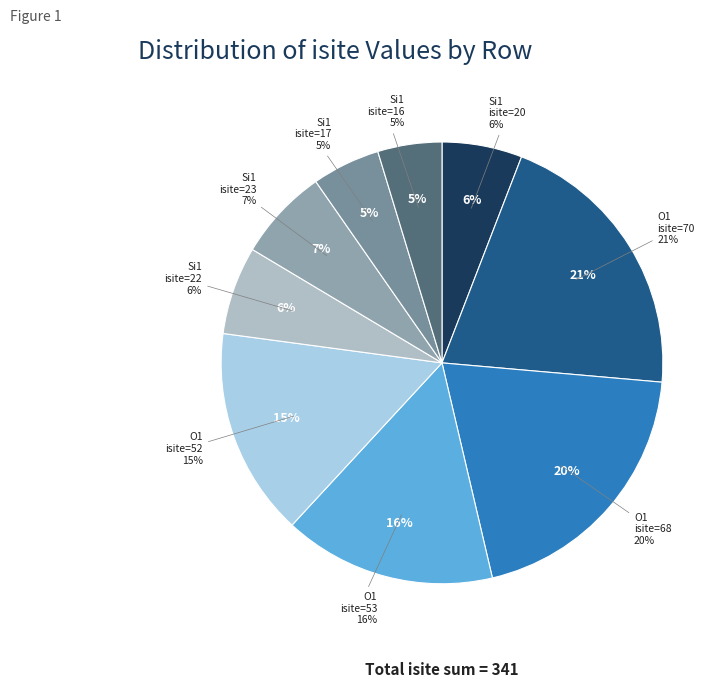

Is the sum of Row 3 (O1, isite=53) and Row 8 (Si1, isite=16) greater than half?

No